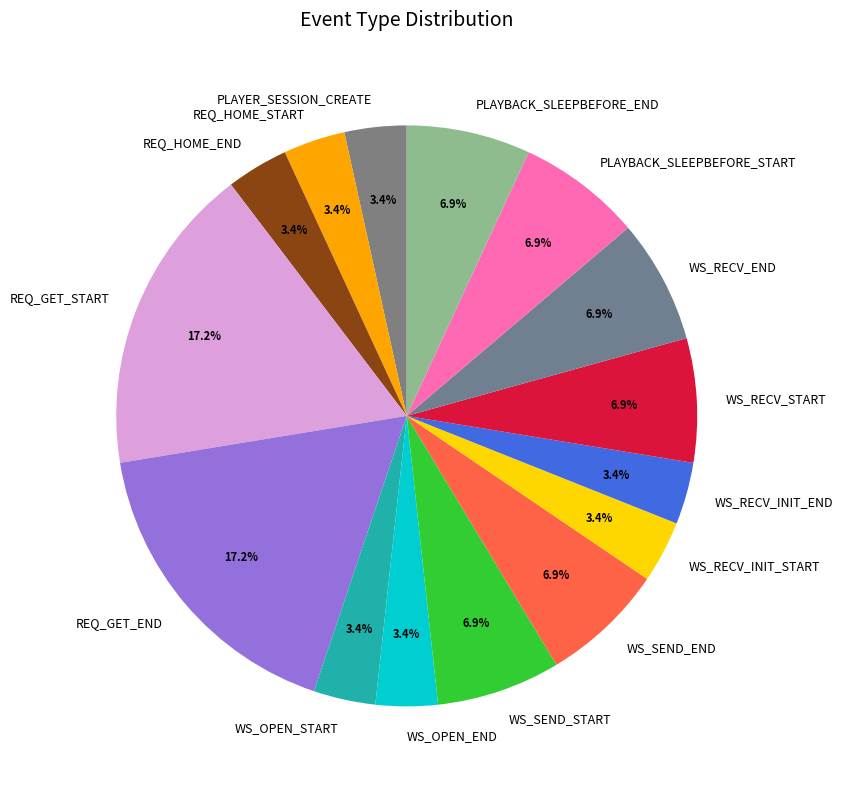

How many slices are in this pie chart?

15